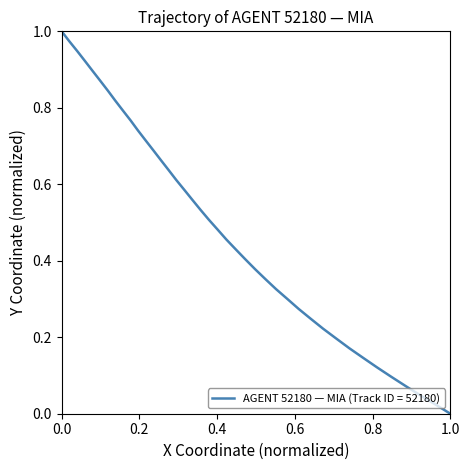

What is the maximum value shown in the chart?

1.0